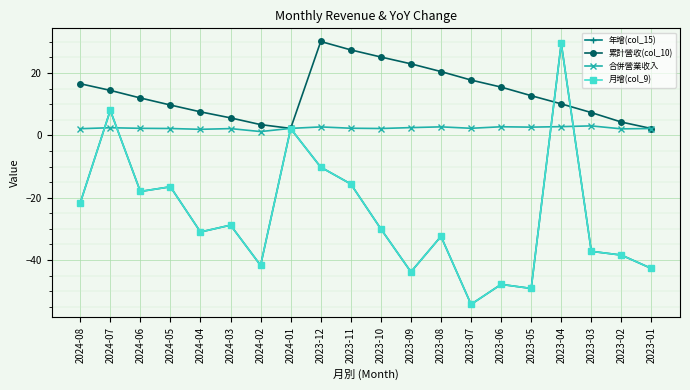

What is the label of the 8th point from the left?

2024-01